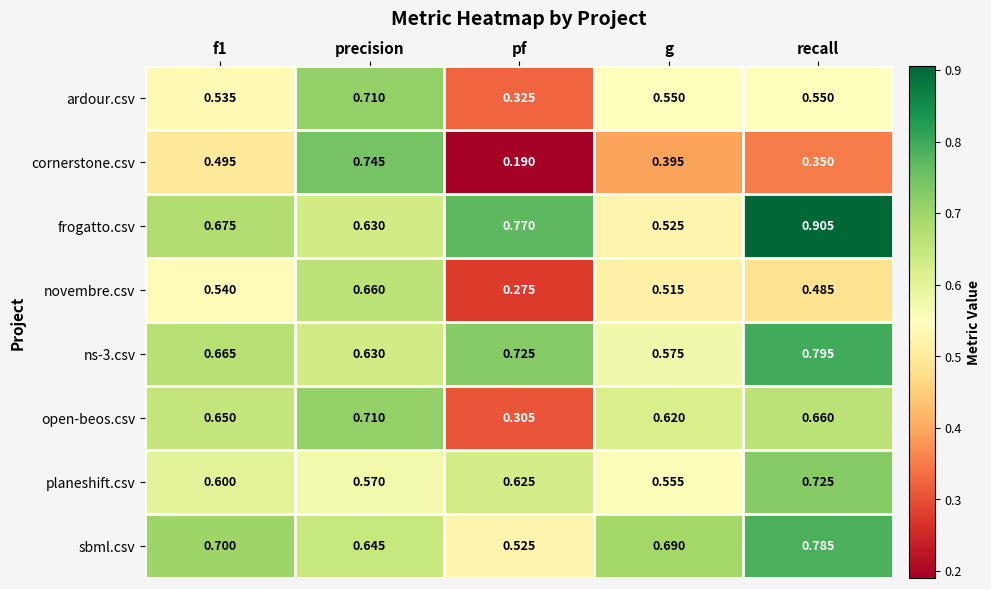

At which category does the chart reach its minimum across all series?

pf